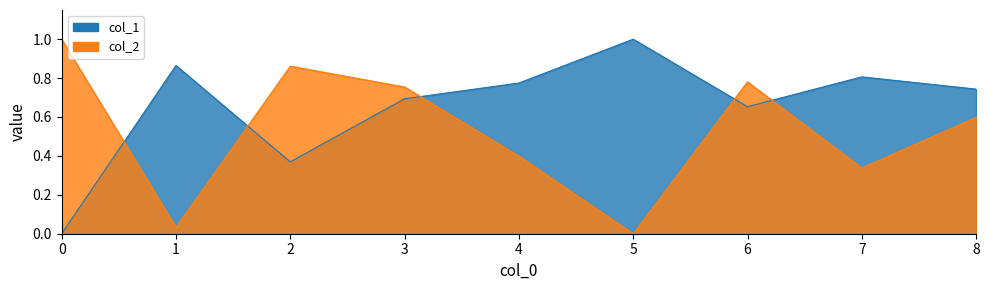

What is the average value of the col_1 series?

0.7